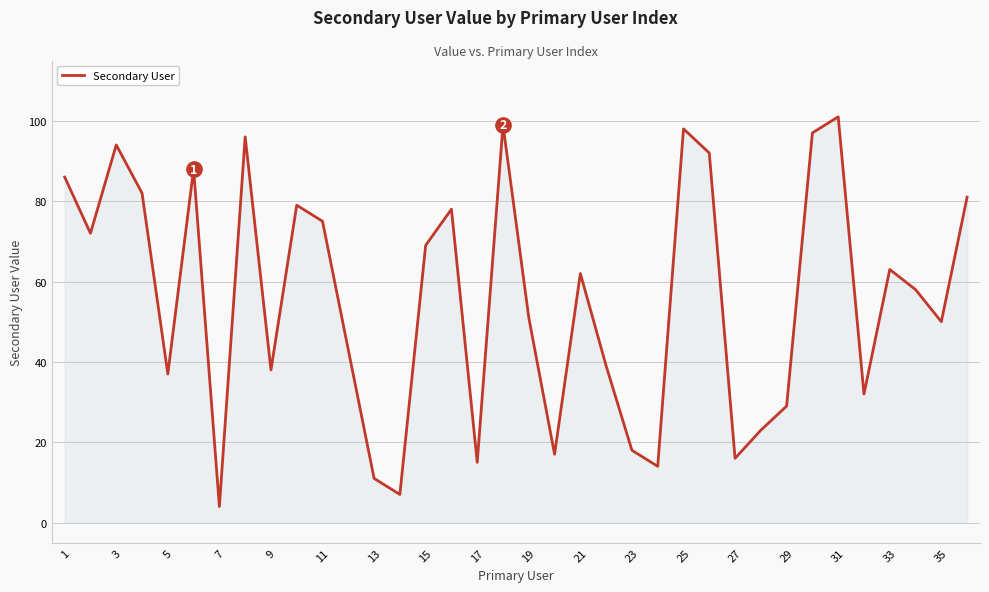

What is the difference between the second highest and second lowest values?

92